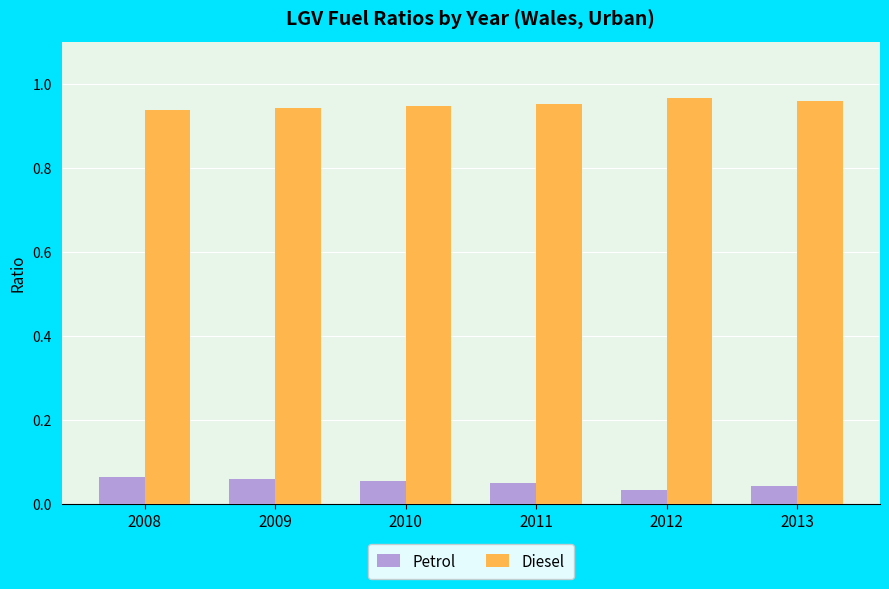

The value of Diesel at 2010 is 0.5. True or false?

False